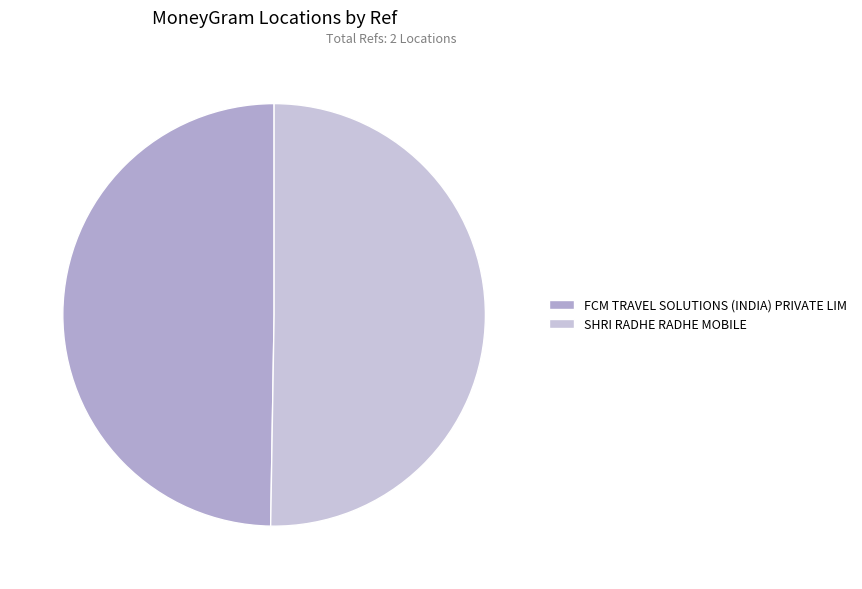

Which category has the biggest portion of the pie?

SHRI RADHE RADHE MOBILE